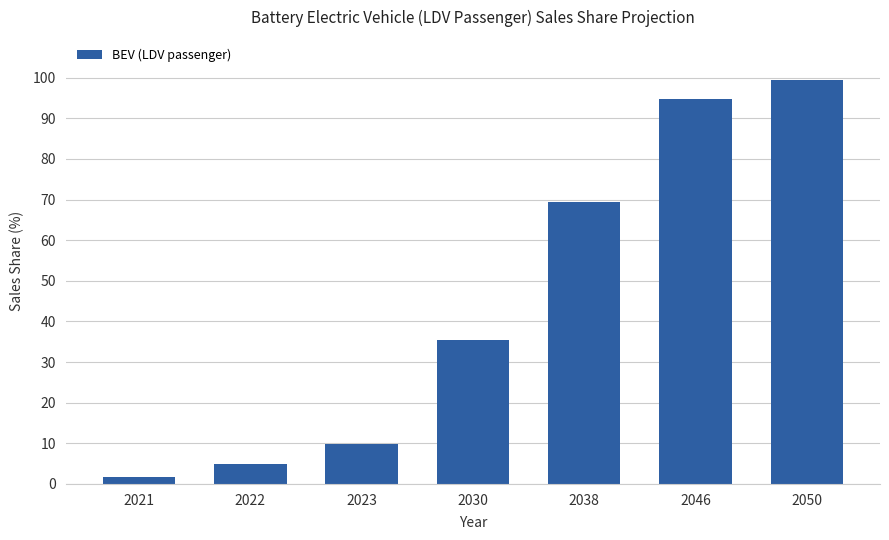

Which has a higher value, 2021 or 2023?

2023